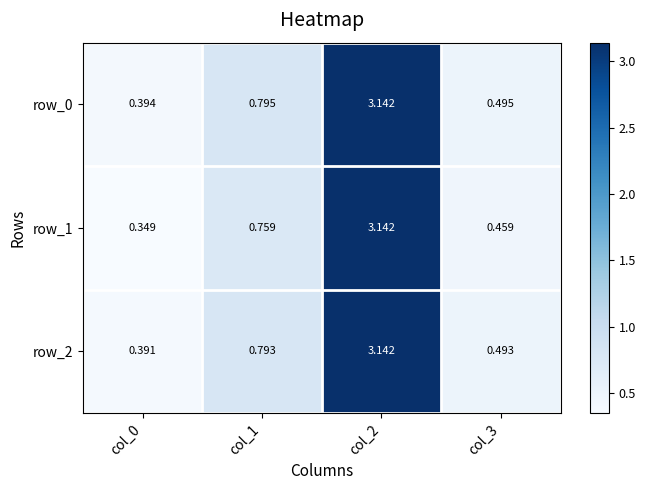

What is the average value of the row_0 series?

1.2